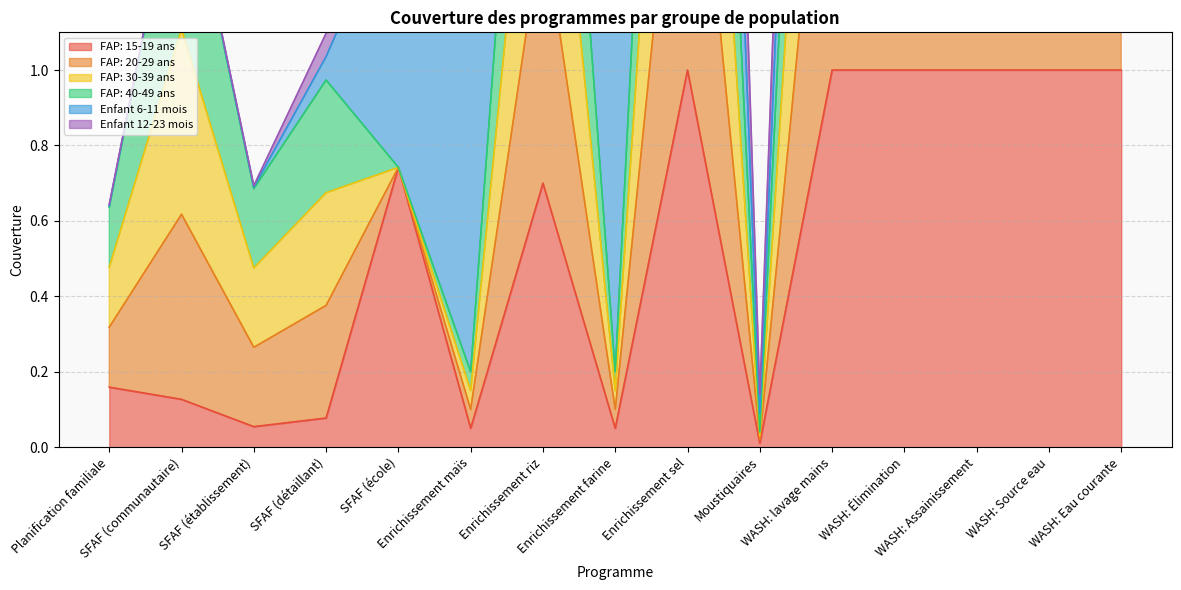

What is the value of the FAP: 20-29 ans point at the 13th from the left?

4.0